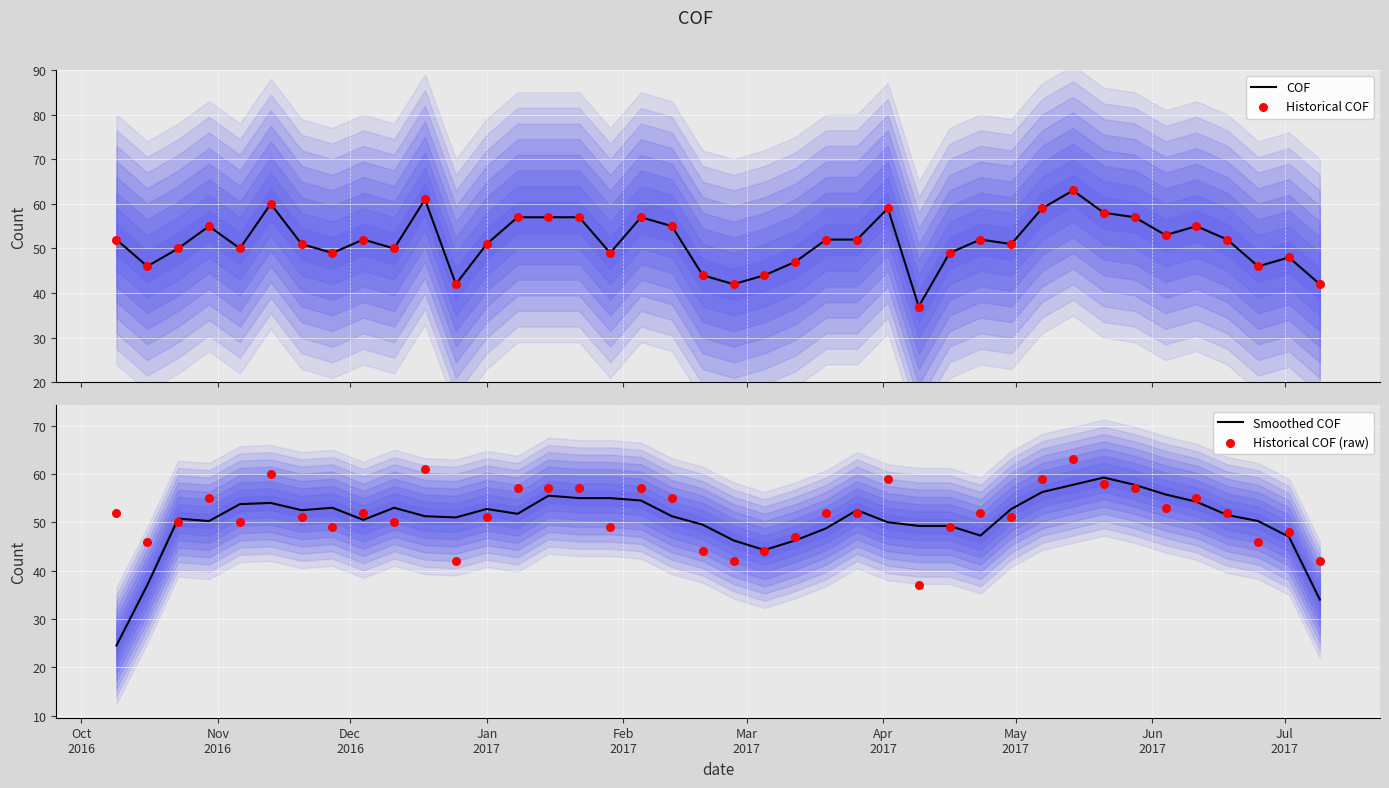

Is the value of Smoothed COF at 33 greater than the value of COF at Jul
2017?

Yes